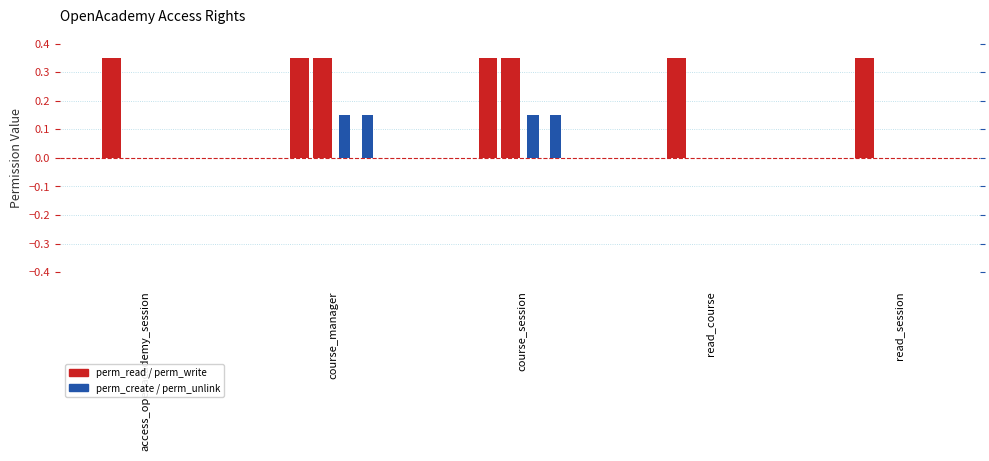

Is the value of perm_write at course_session greater than the value of perm_create at read_session?

Yes